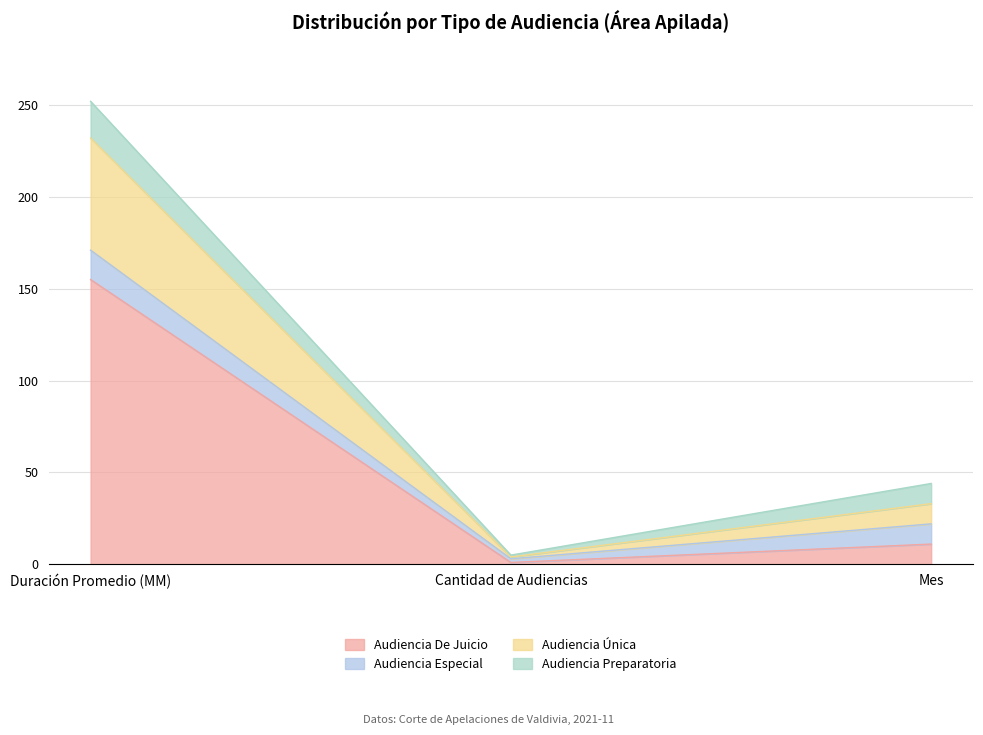

Which label corresponds to the largest value in the chart?

Duración Promedio (MM)